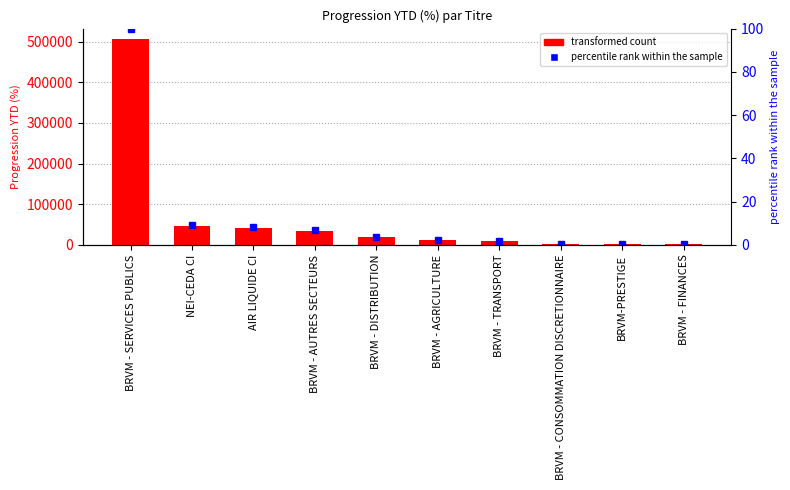

Is it true that Progression YTD (%) equals 1625.3 at BRVM - CONSOMMATION DISCRETIONNAIRE?

True